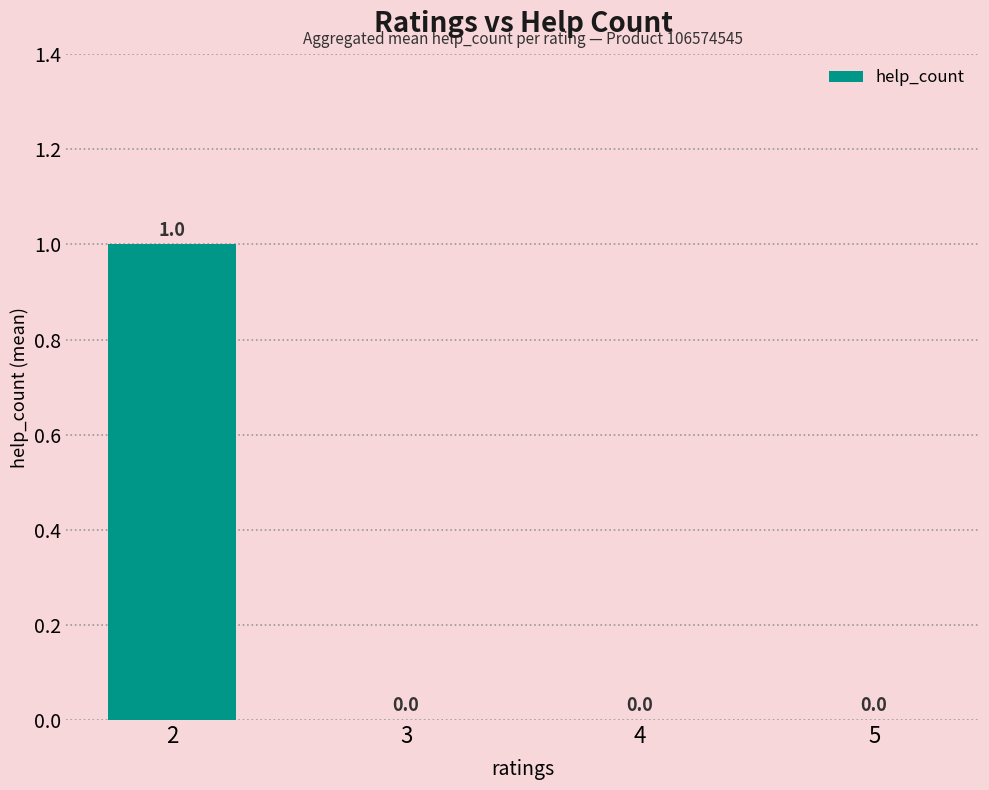

Are the bars grouped side by side (vs. stacked)?

No